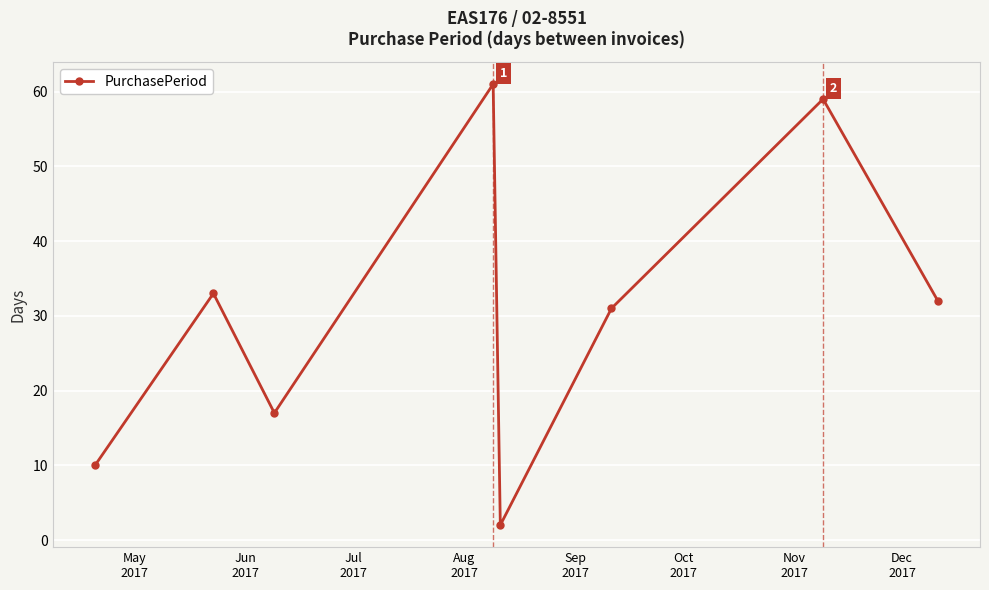

Is this an area chart (filled region under the line)?

No